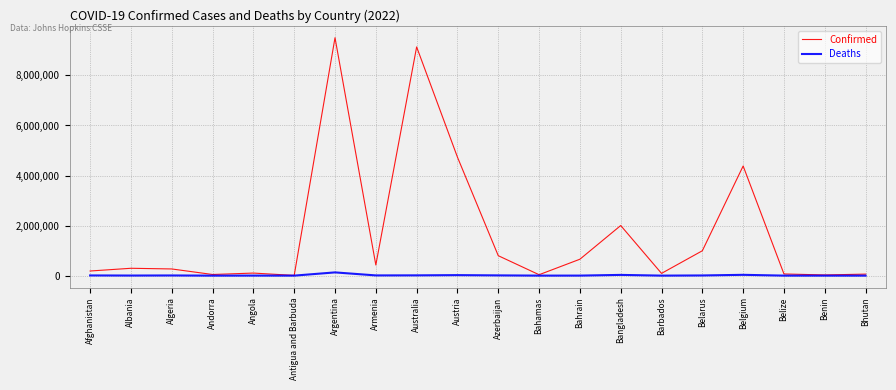

In Confirmed, how many points are lower than both neighbors (excluding endpoints)?

6